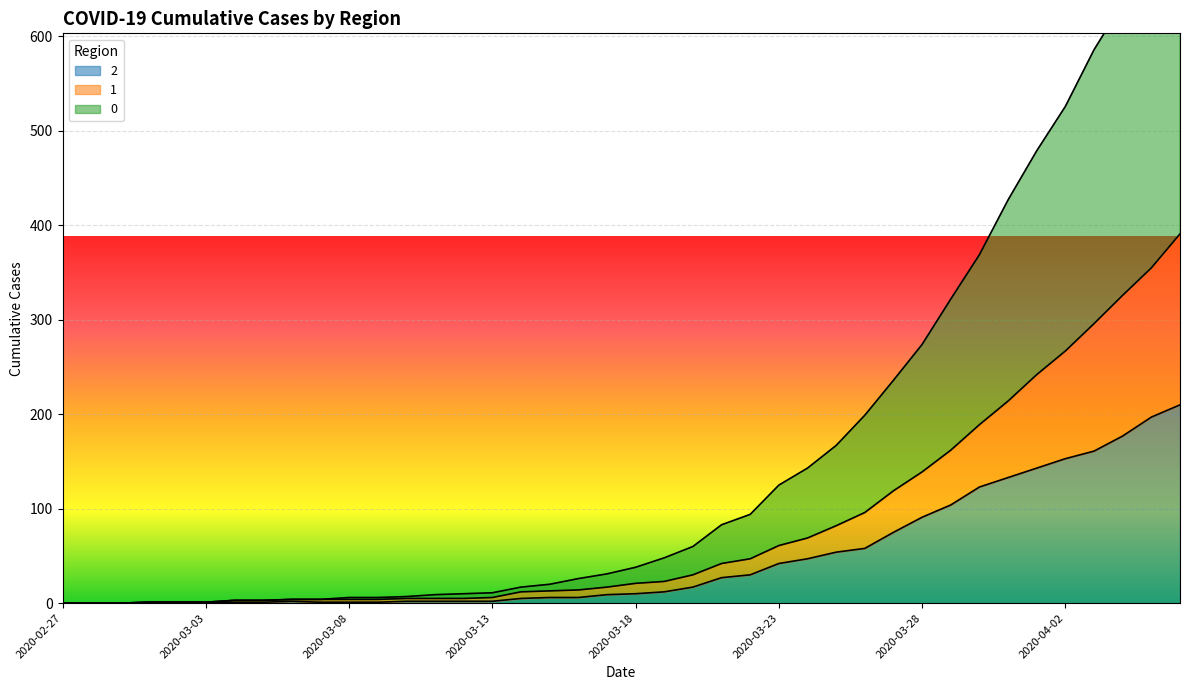

At which label does 0 reach its minimum?

2020-02-27